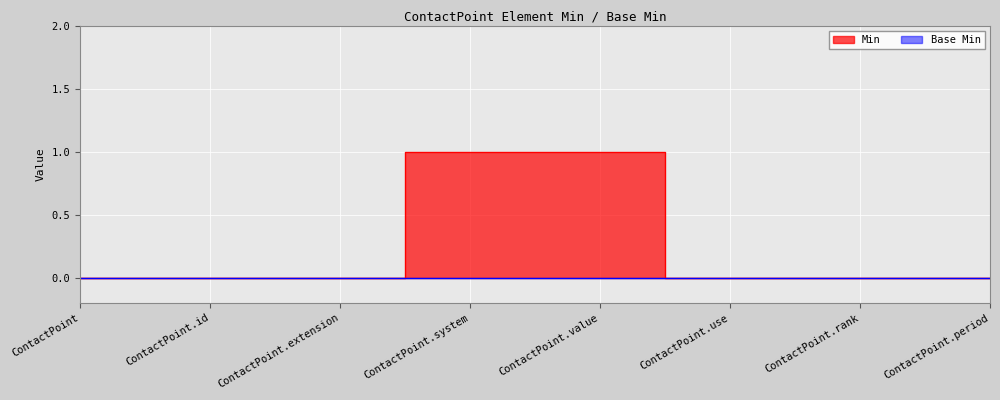

How many values are above zero?

2